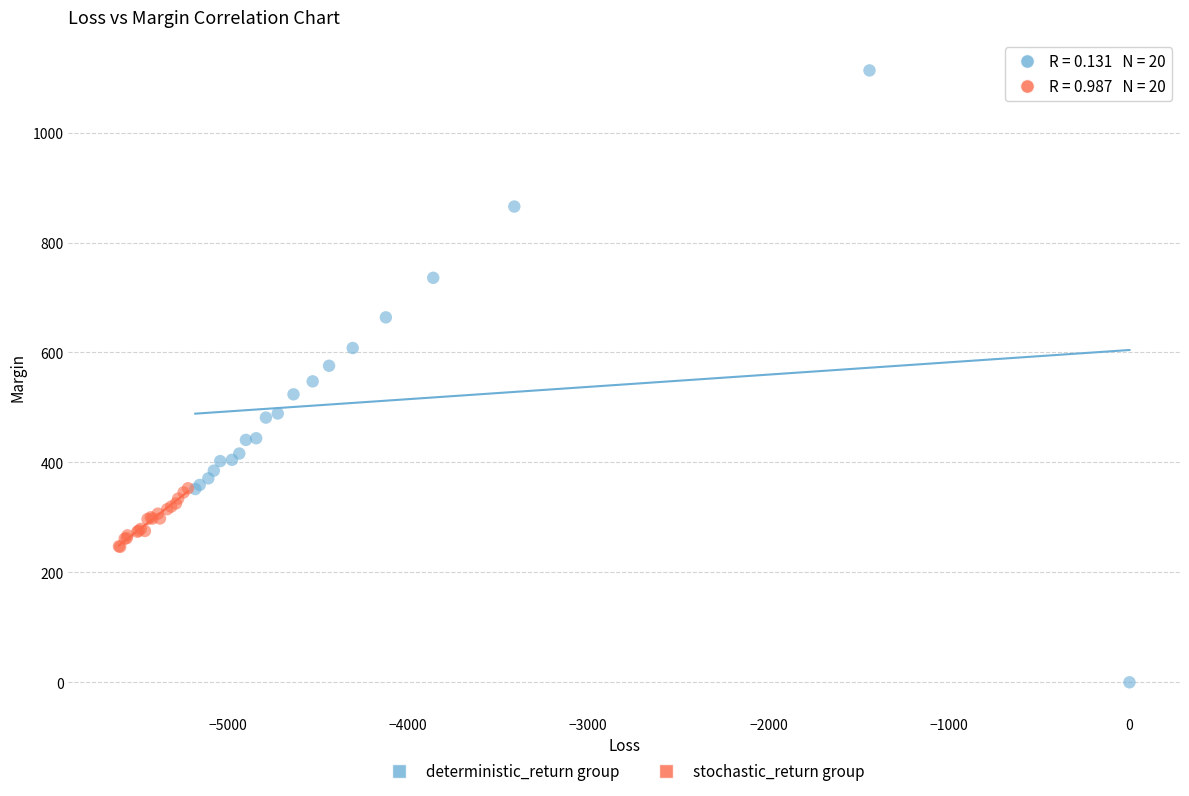

Which series reaches the minimum Y coordinate?

deterministic_return group